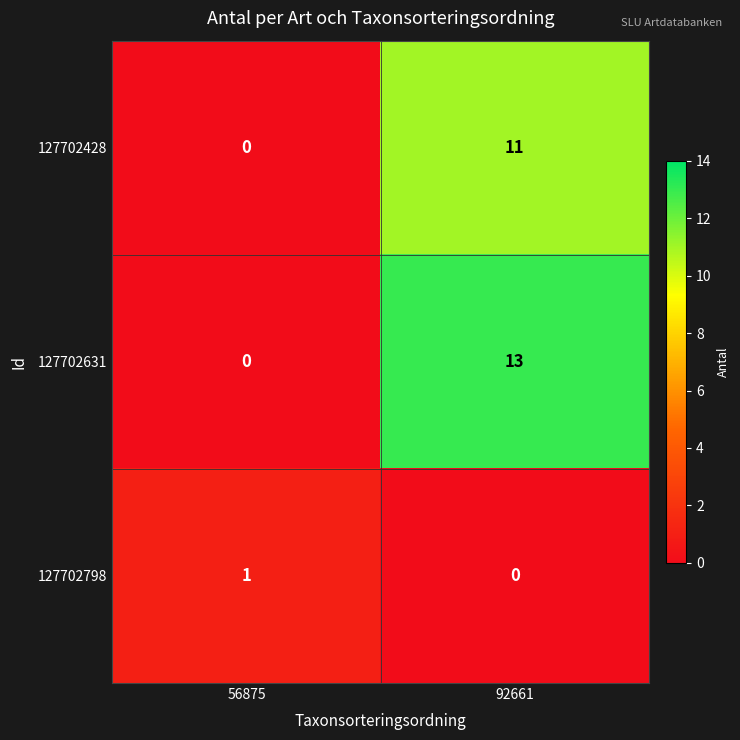

What is the difference between the 127702428 values at 56875 and 92661?

11